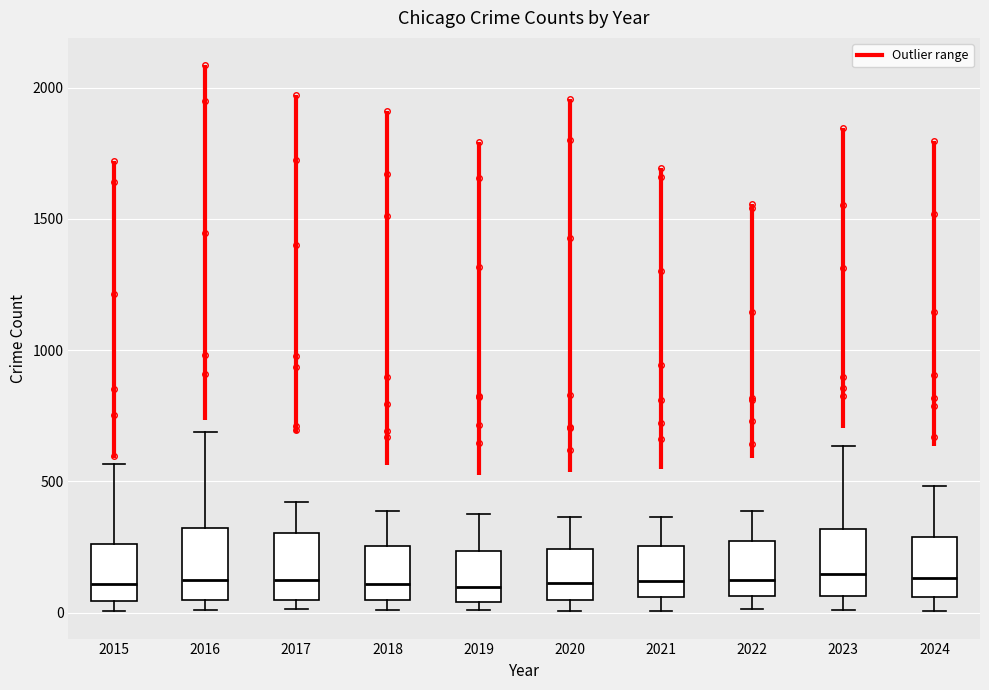

Where does the lower whisker of the box at x = 2021 end on the y-axis? The values are not printed on the chart, so give them approximately, as read against the axis.

0